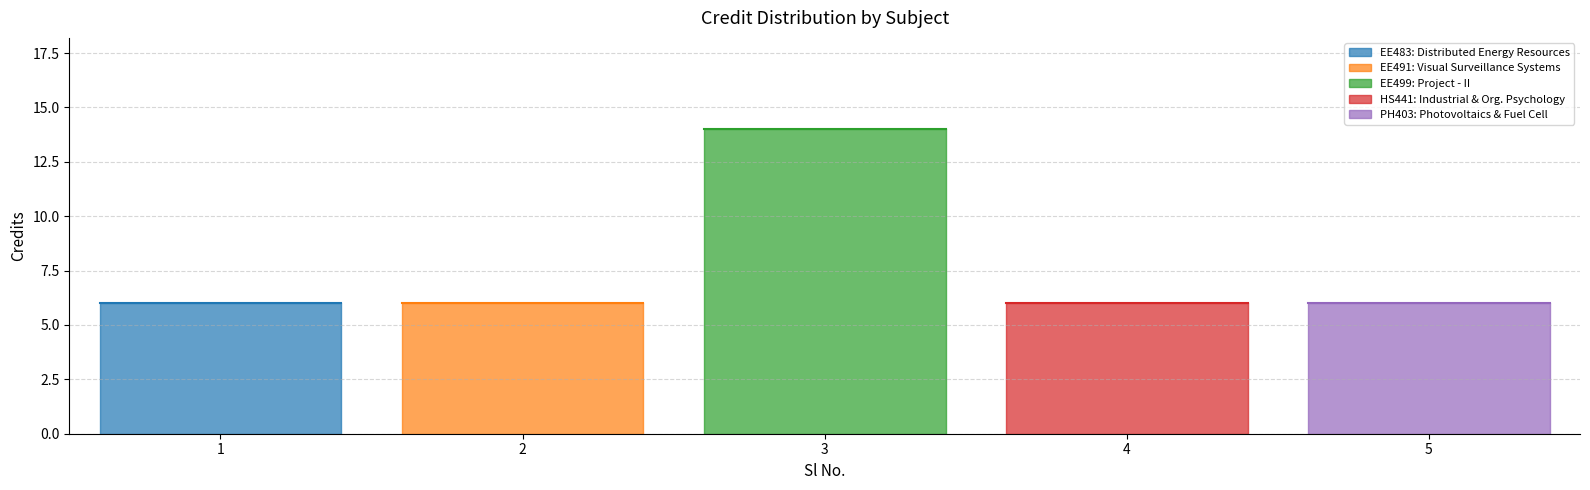

Reading left to right, list all the values displayed in this chart.

1=6	2=6	3=14	4=6	5=6